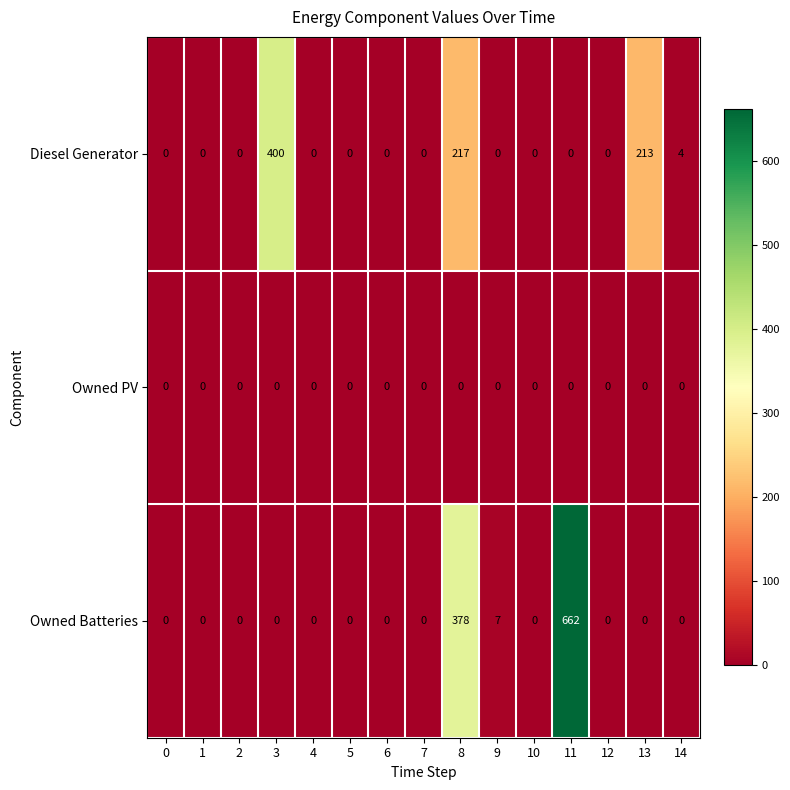

Which label corresponds to the largest value in the chart?

11